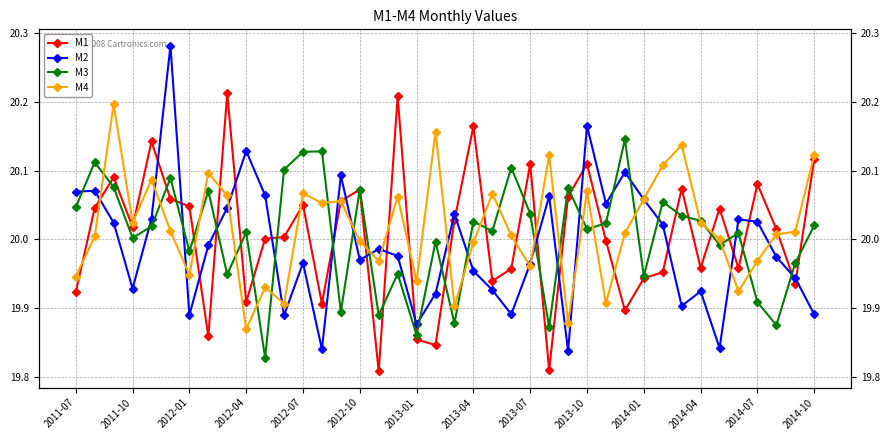

In M2, how many points are higher than both neighbors (excluding endpoints)?

12